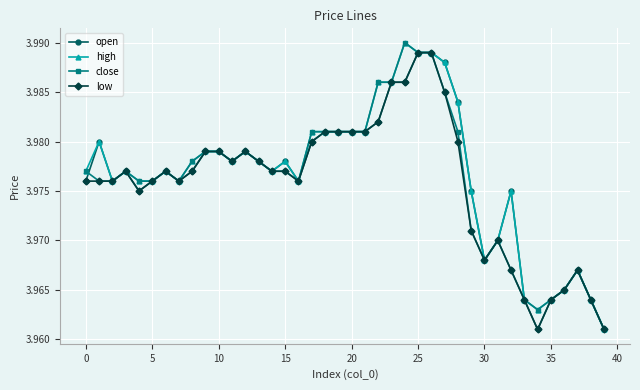

How many open values are between 3 and 4?

40